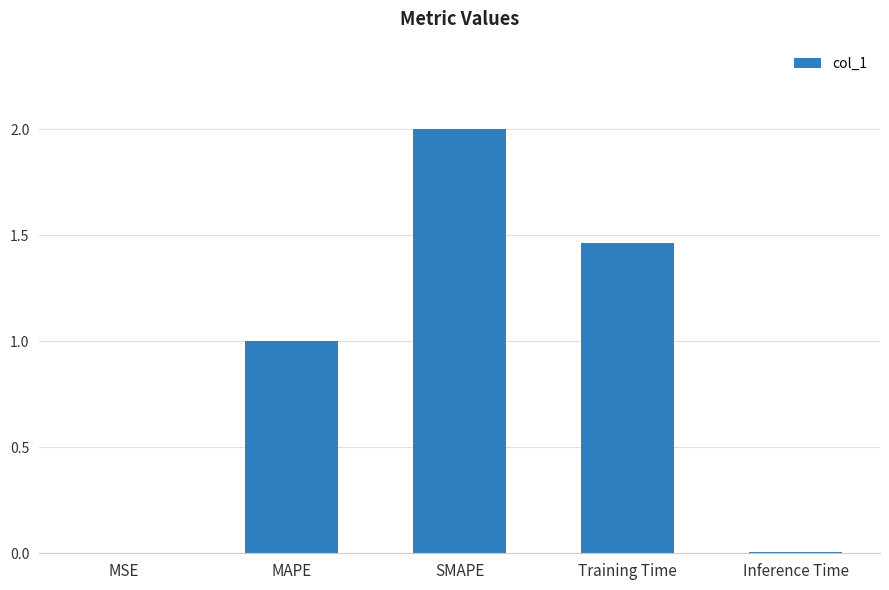

Which has a higher value, Inference Time or MAPE?

MAPE